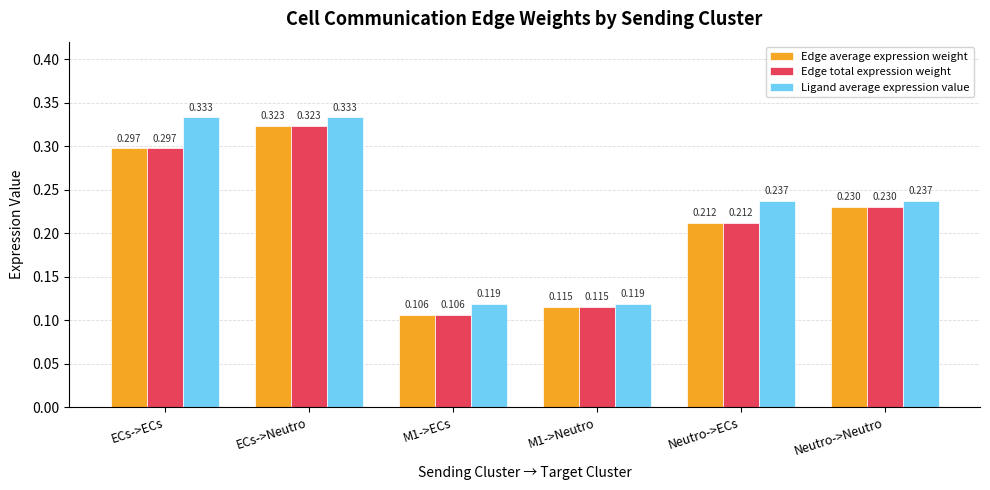

Which category has the highest value in the Edge total expression weight series?

ECs->Neutro